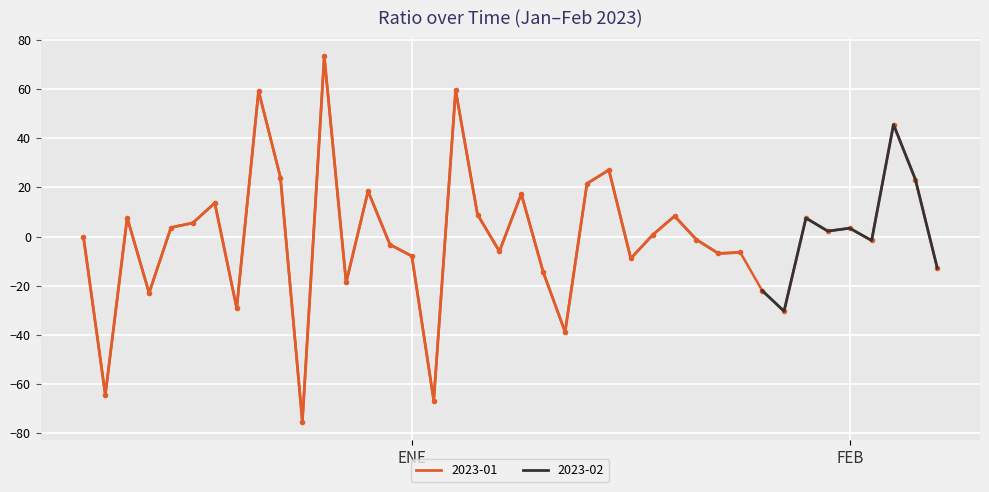

How many values exceed 0?

20